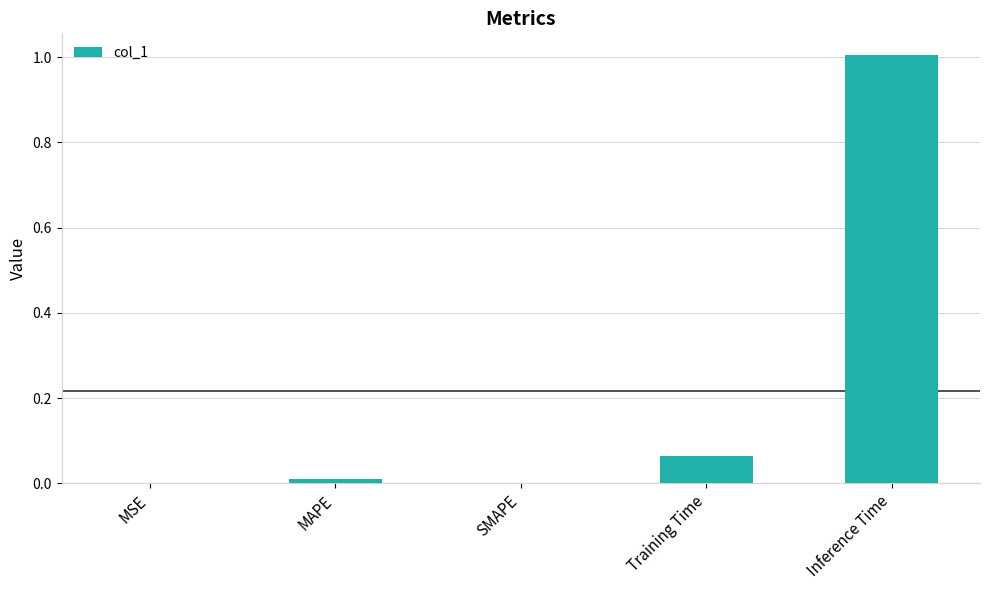

What value does the data have at Inference Time?

1.0